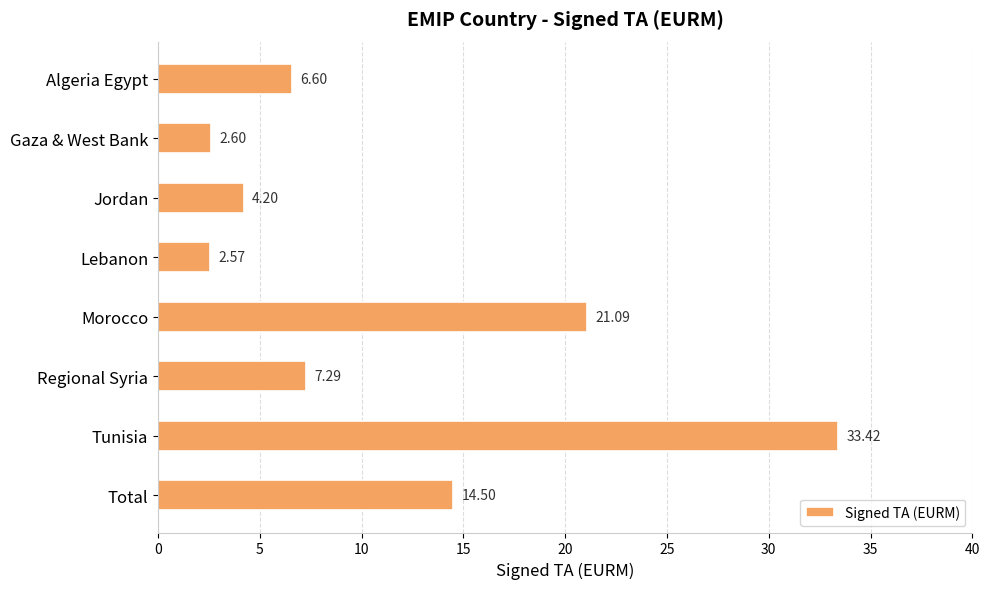

What is the label of the 6th bar from the bottom?

Jordan